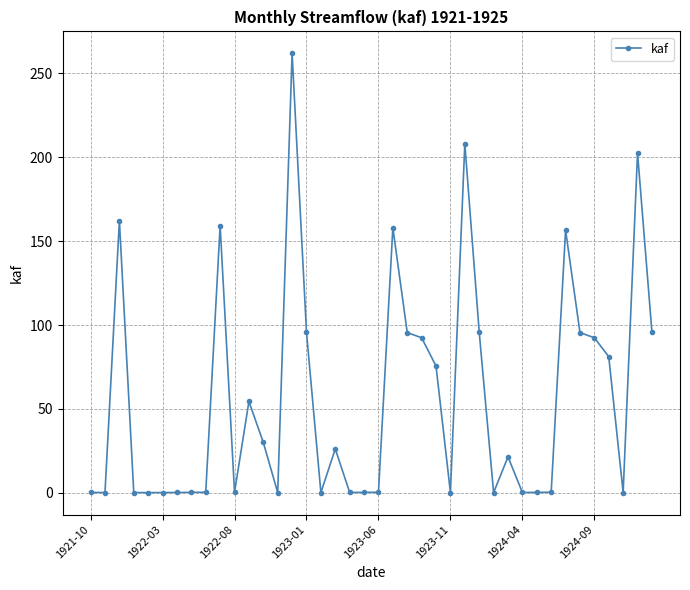

True or false: there are more than 1 points higher than both neighbors.

True